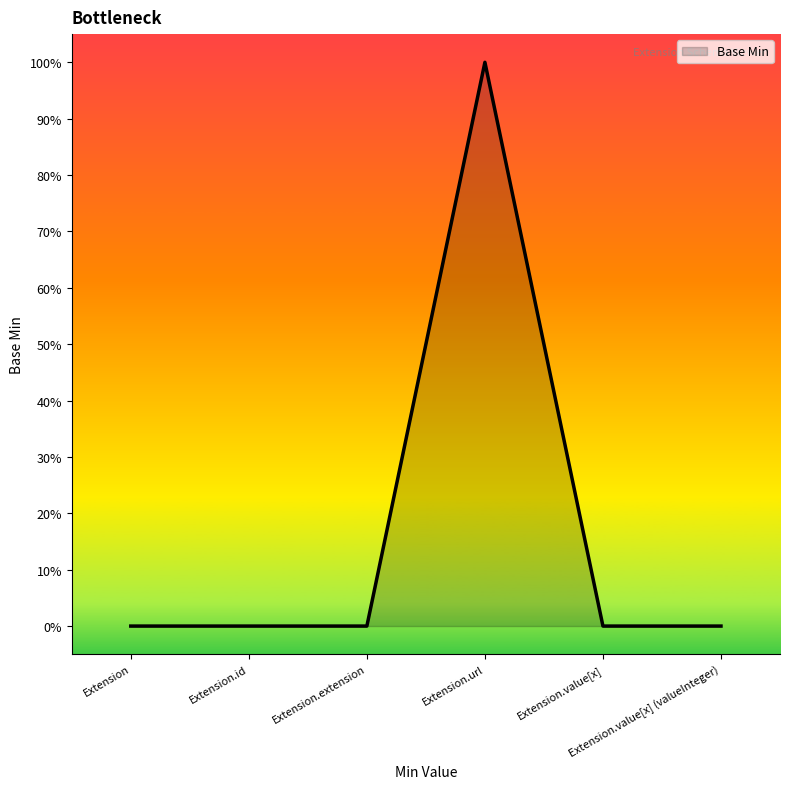

Count the values in the range 0 to 1.

6